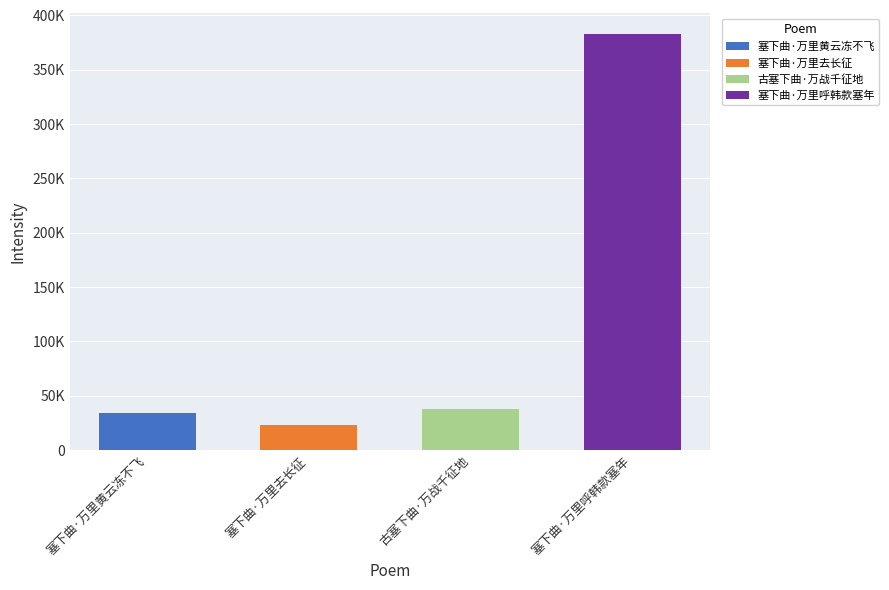

True or false: the data shows 37379 at 古塞下曲·万战千征地.

True